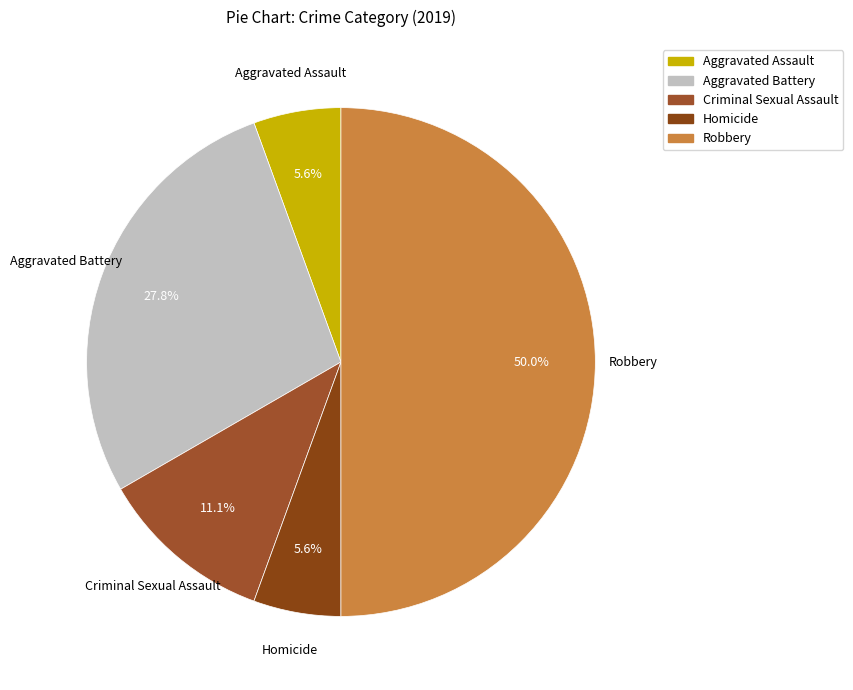

What percentage is the Aggravated Battery slice, to the nearest percent?

28%